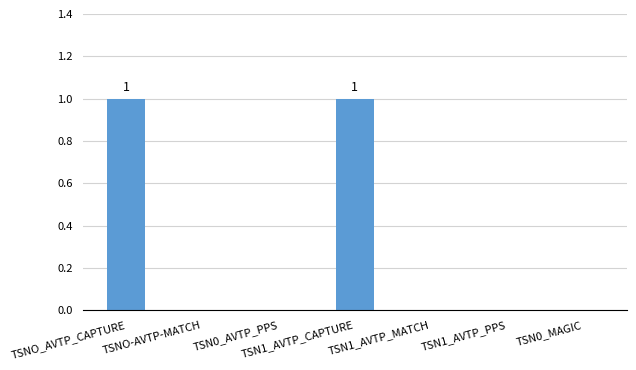

Reading left to right, list all the values displayed in this chart.

TSNO_AVTP_CAPTURE=1	TSNO-AVTP-MATCH=0	TSN0_AVTP_PPS=0	TSN1_AVTP_CAPTURE=1	TSN1_AVTP_MATCH=0	TSN1_AVTP_PPS=0	TSN0_MAGIC=0